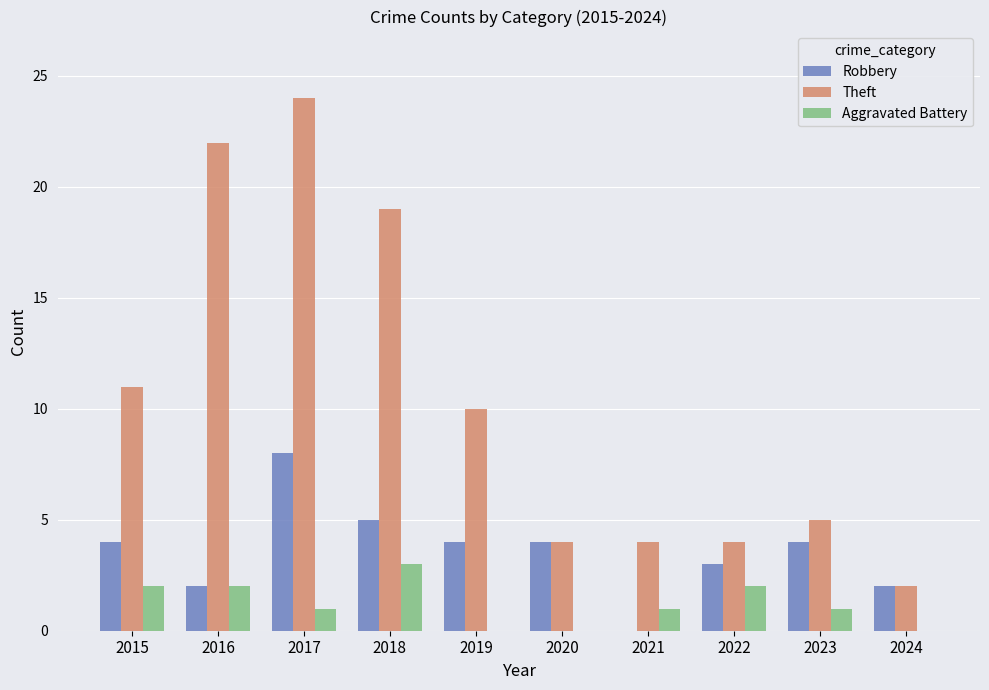

Is the value of Theft at 2020 greater than the value of Aggravated Battery at 2018?

Yes